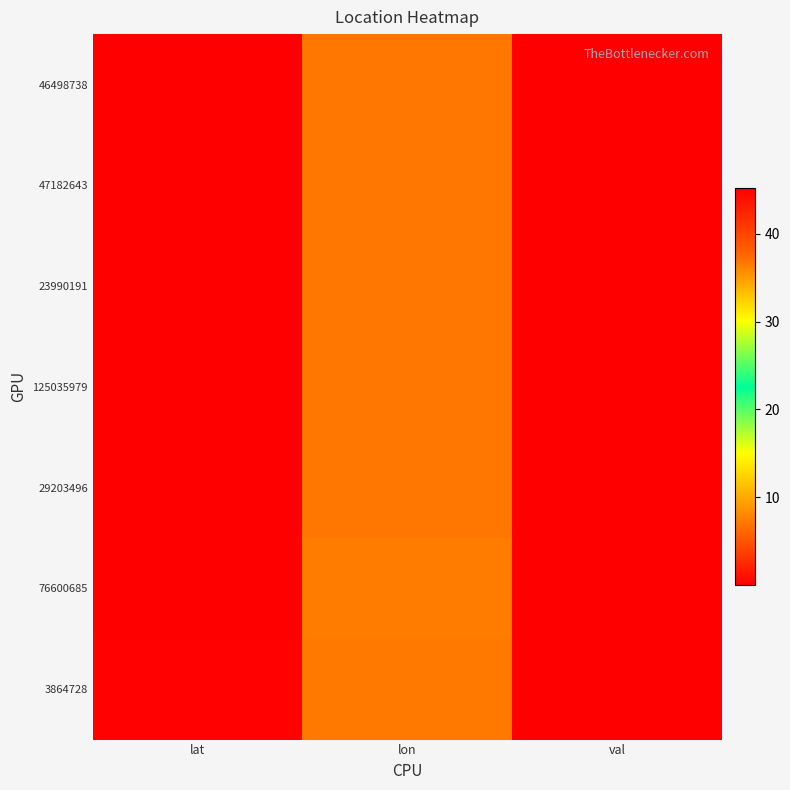

Reading right to left, transcribe all the data shown in this chart.

46498738: val=0.0	lon=7.0	lat=45.1
47182643: val=0.0	lon=7.0	lat=45.1
23990191: val=0.0	lon=7.1	lat=45.1
125035979: val=0.0	lon=7.0	lat=45.1
29203496: val=0.0	lon=7.0	lat=45.1
76600685: val=0.0	lon=7.4	lat=45.1
3864728: val=0.0	lon=7.2	lat=45.0